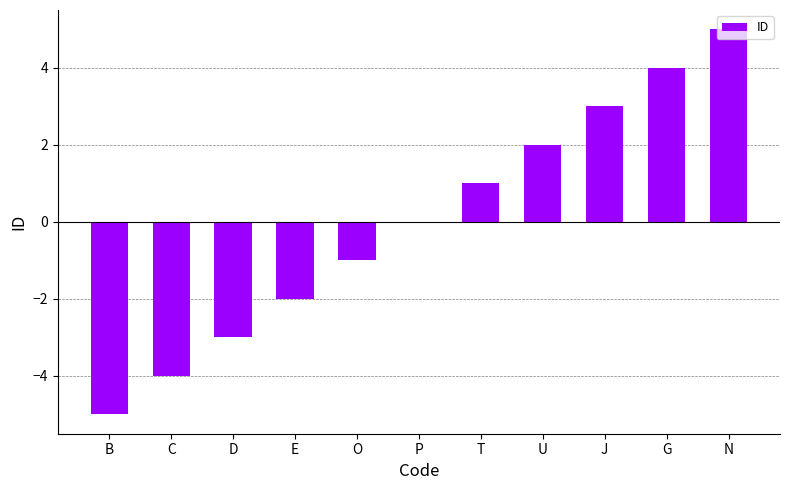

Which has a higher value, G or B?

G